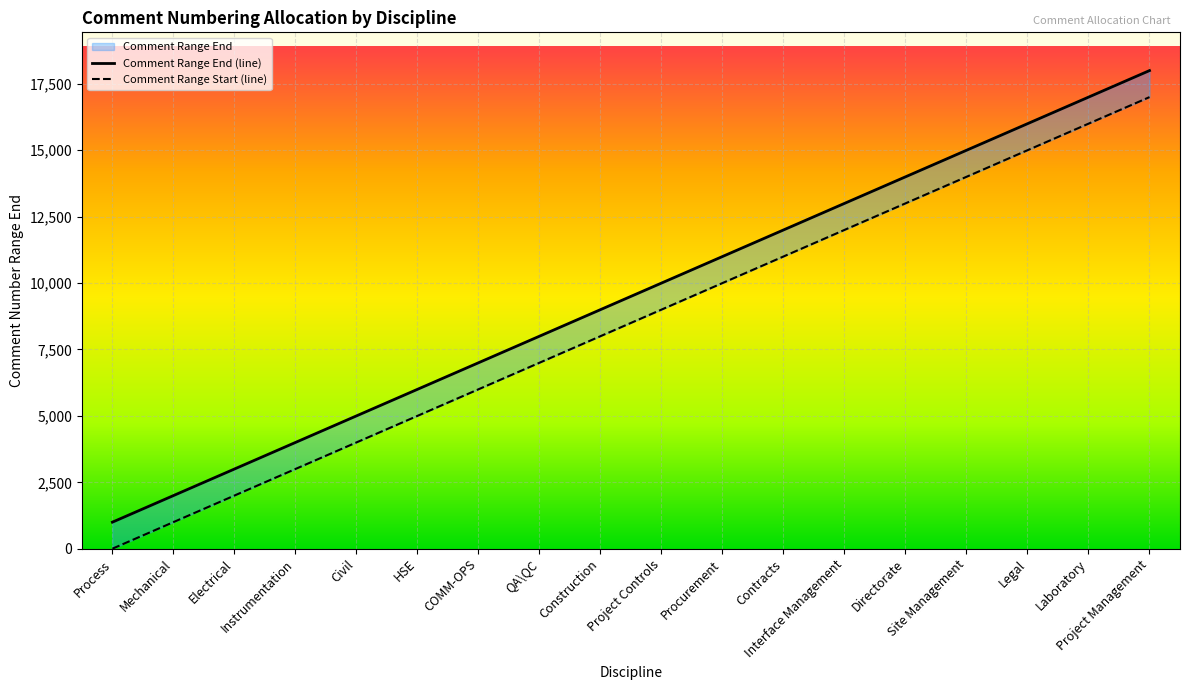

What is the average value of the Comment Range End (line) series?

9500